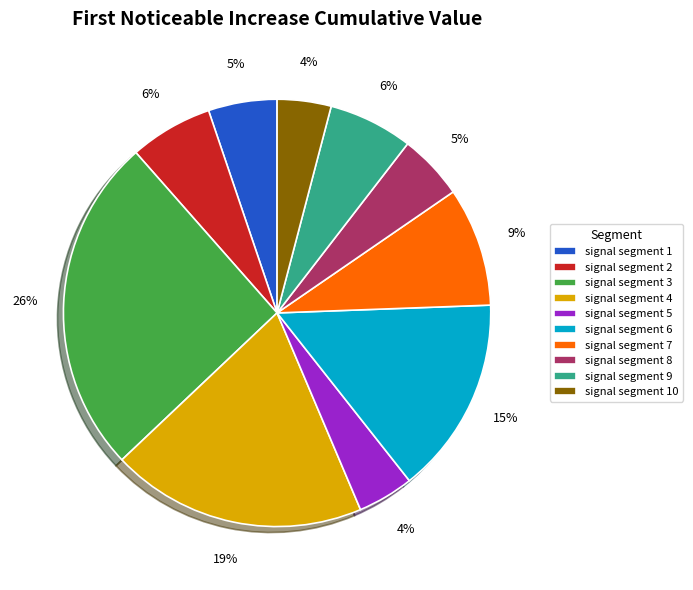

To the nearest percent, what is the average slice percentage?

10%